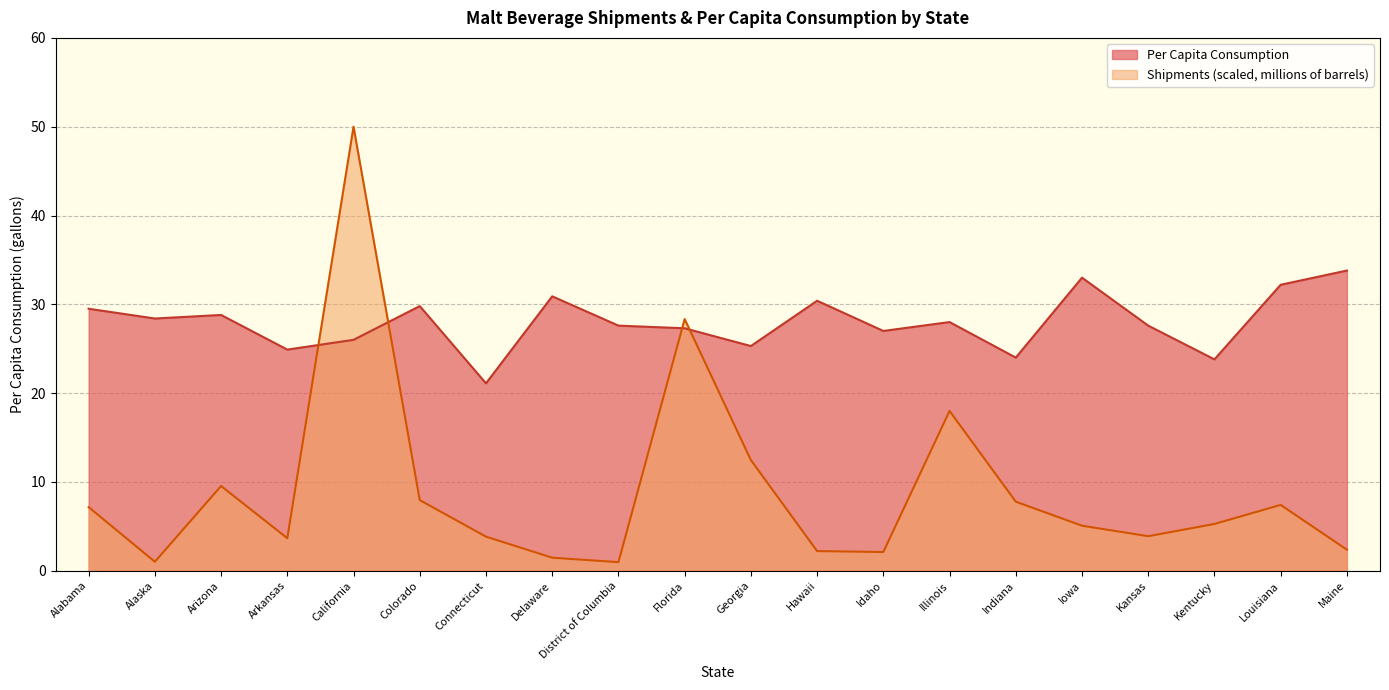

What is the sum of the Per Capita Consumption values at Arizona and Delaware?

59.7